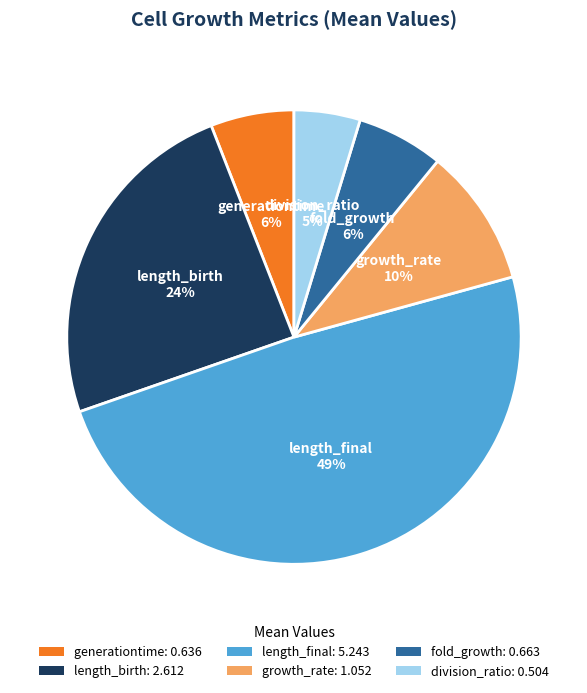

To the nearest percent, what portion does length_birth represent?

24%